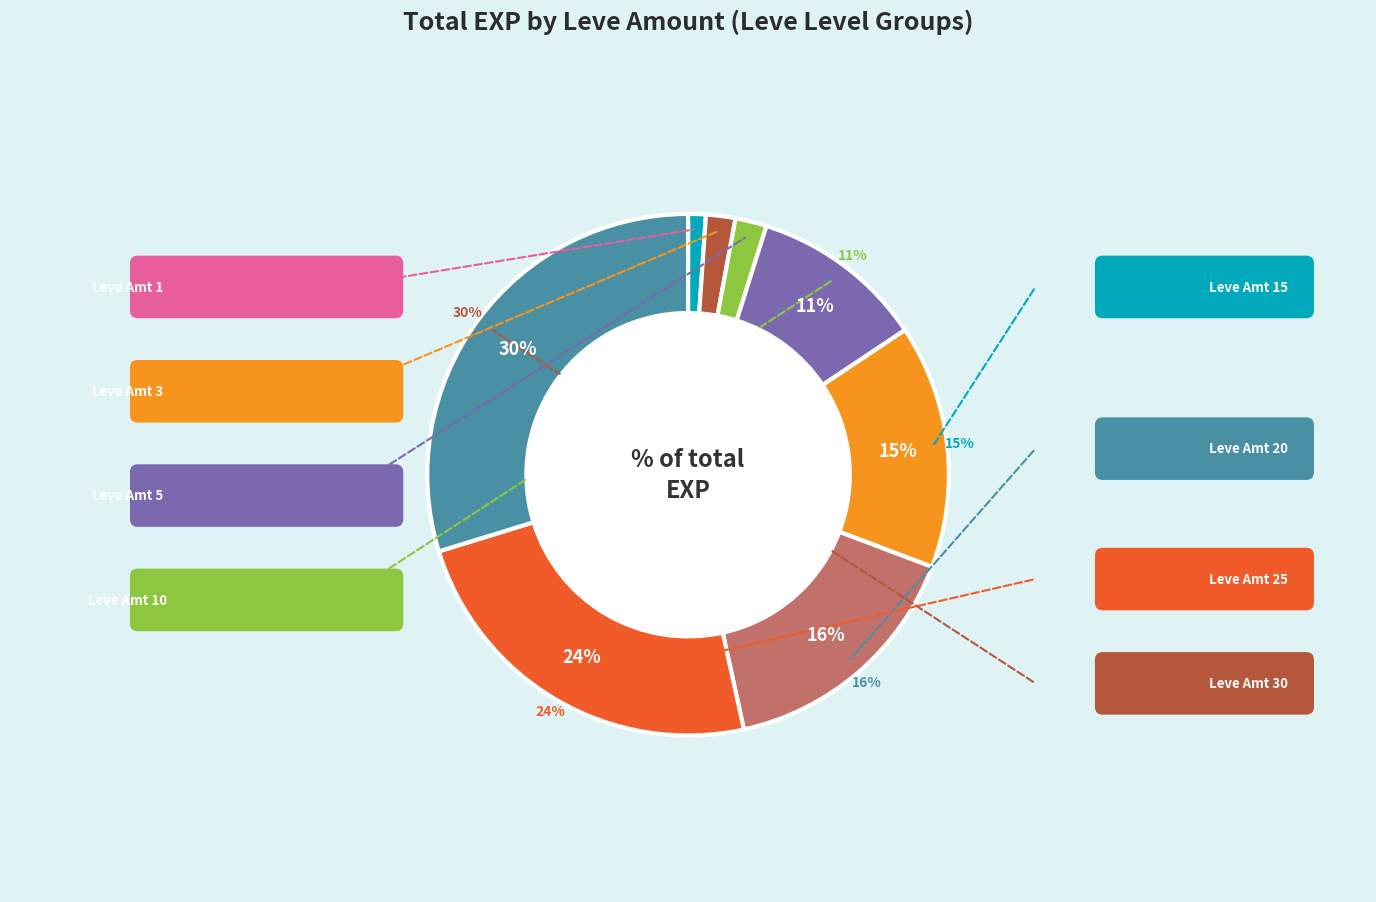

How many segments does this pie chart have?

8